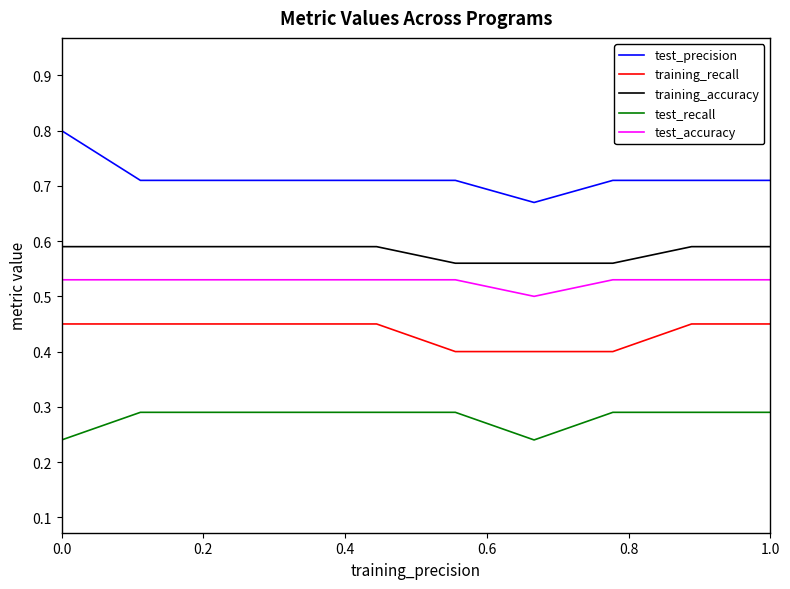

What is the maximum value shown in the chart?

0.8